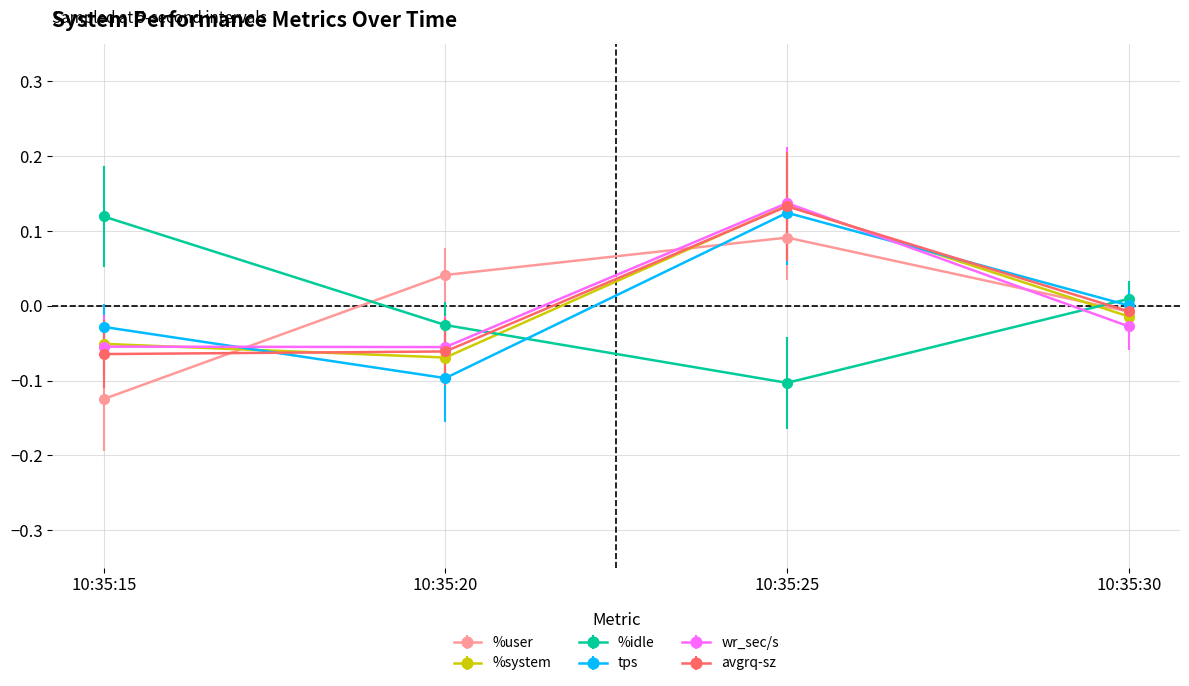

At which category is the sum across all series the highest?

10:35:25